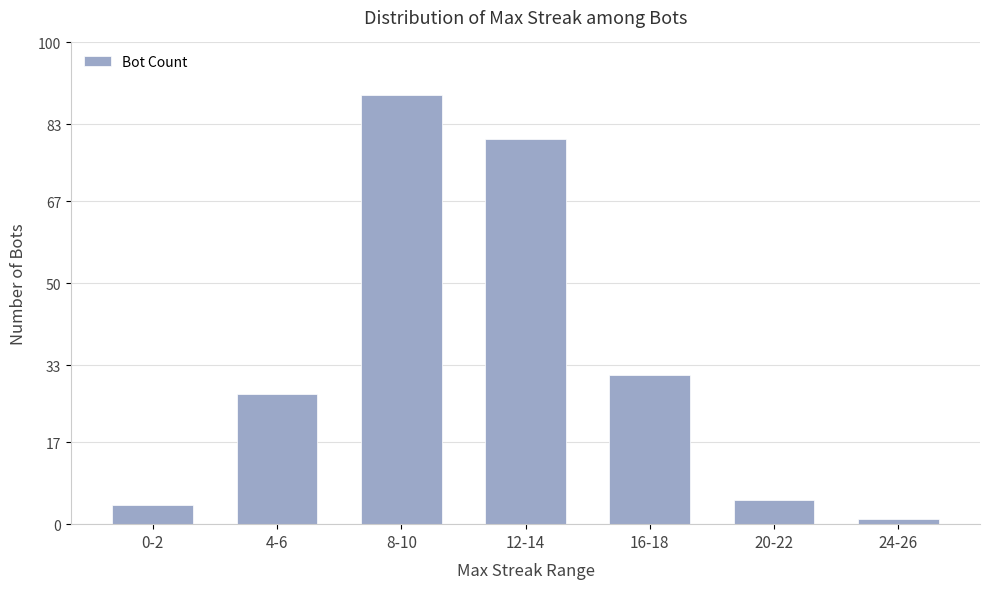

Reading left to right, extract all data points from this chart.

0-2=4	4-6=27	8-10=89	12-14=80	16-18=31	20-22=5	24-26=1